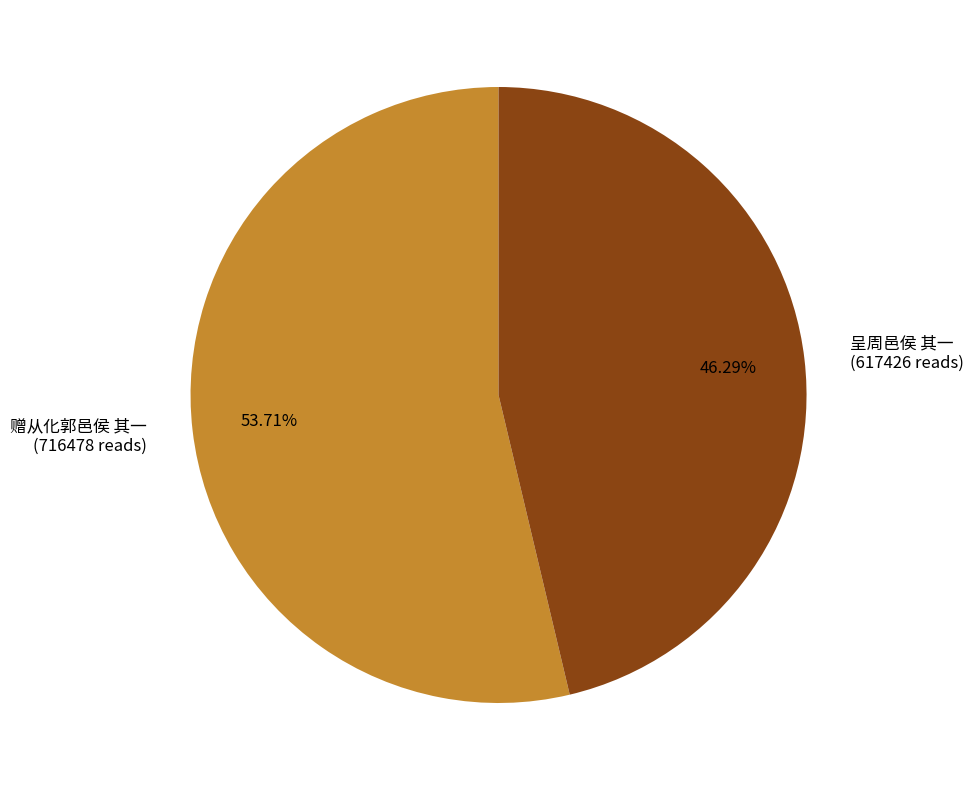

Approximately how many times larger is the value at 赠从化郭邑侯 其一 compared to 呈周邑侯 其一?

1.2